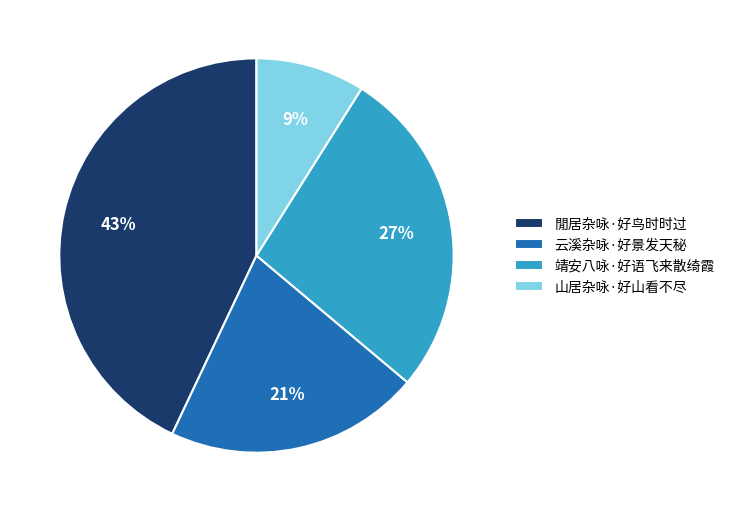

Does any single category account for the majority?

No